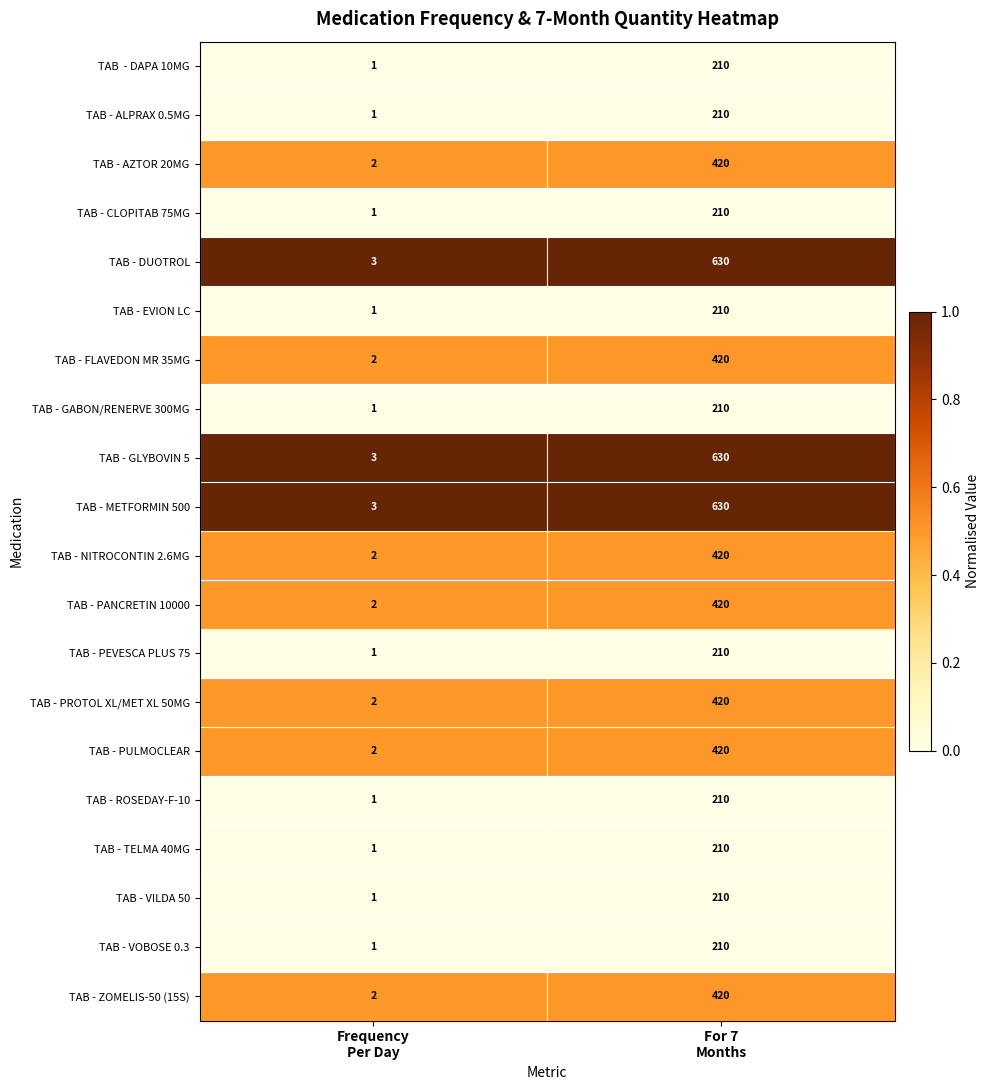

What is the minimum value for TAB - METFORMIN 500?

3